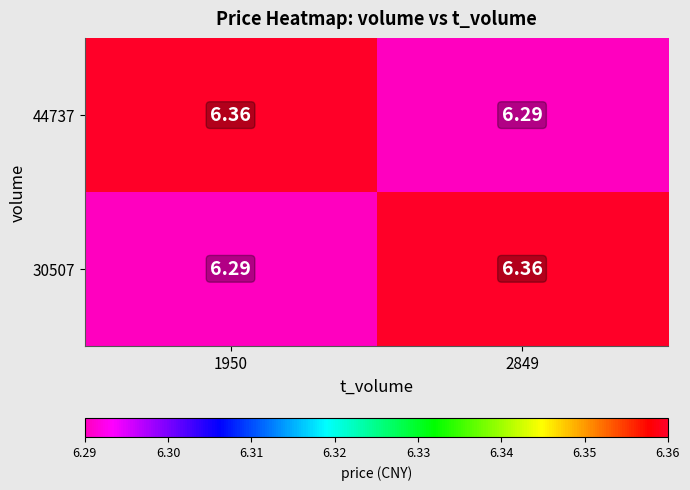

Is the value of 30507 at 1950 greater than the value of 44737 at 1950?

No